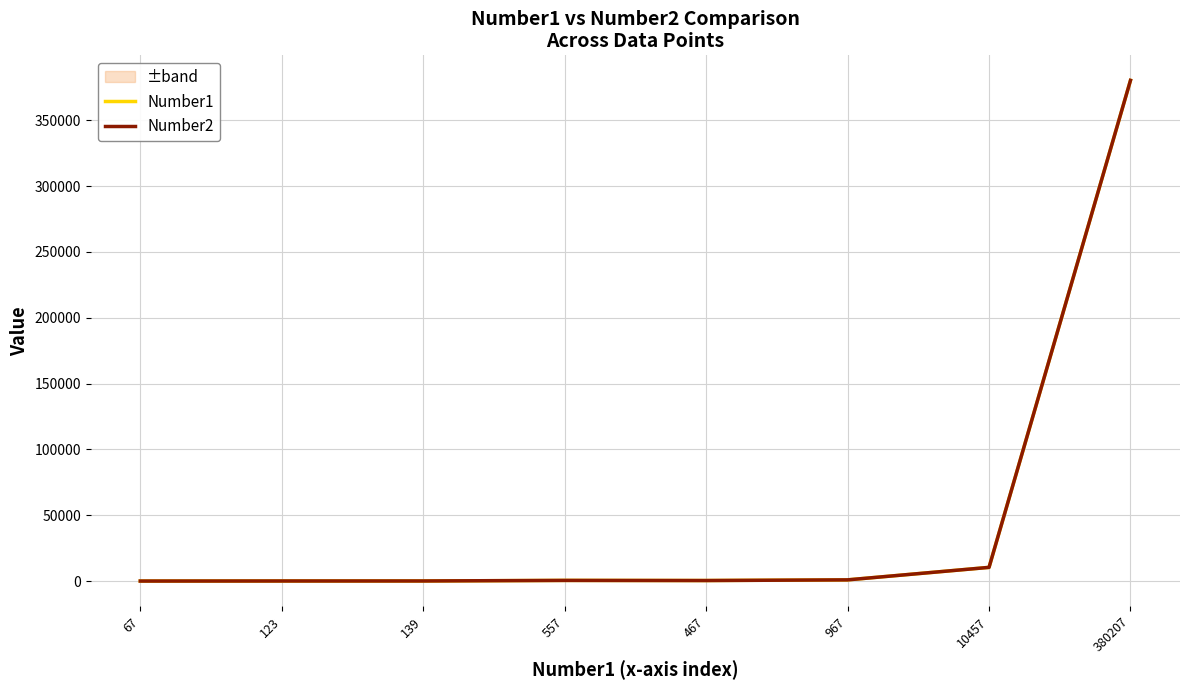

Is the value of Number1 at 123 greater than the value of Number2 at 123?

No